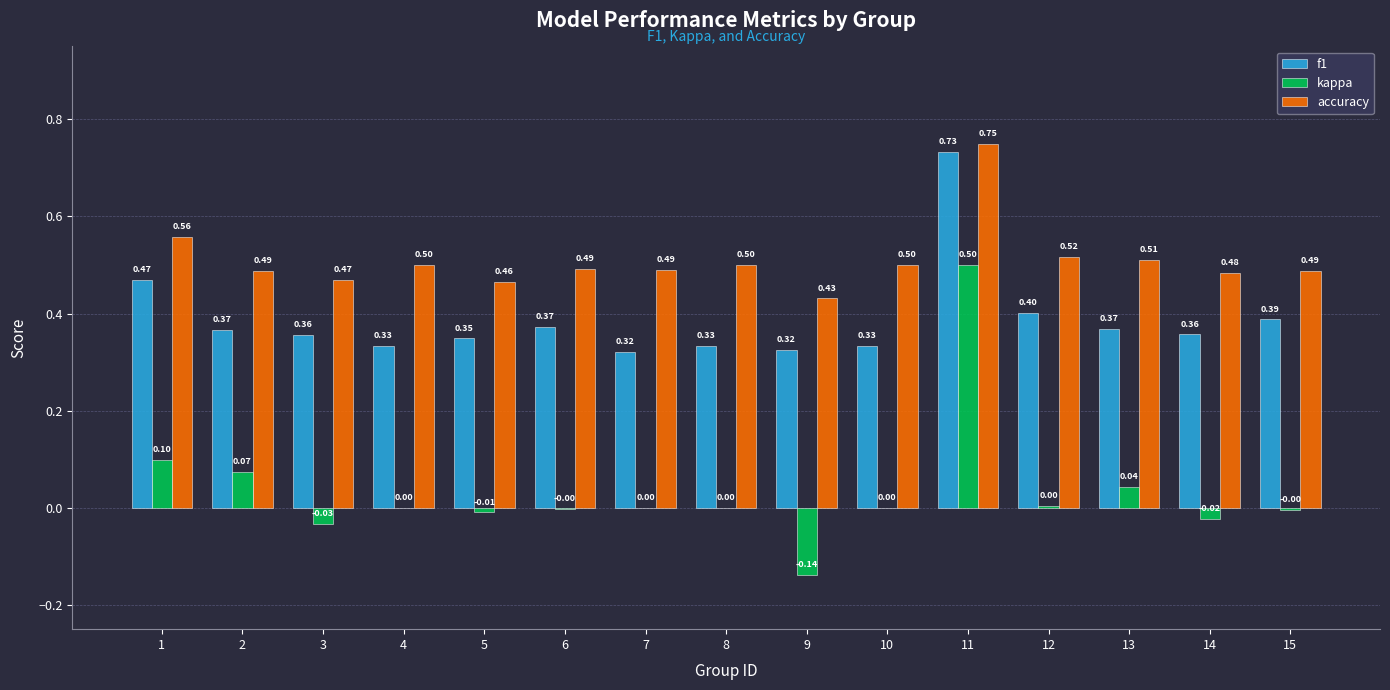

Is the value of accuracy at 9 greater than the value of kappa at 5?

Yes